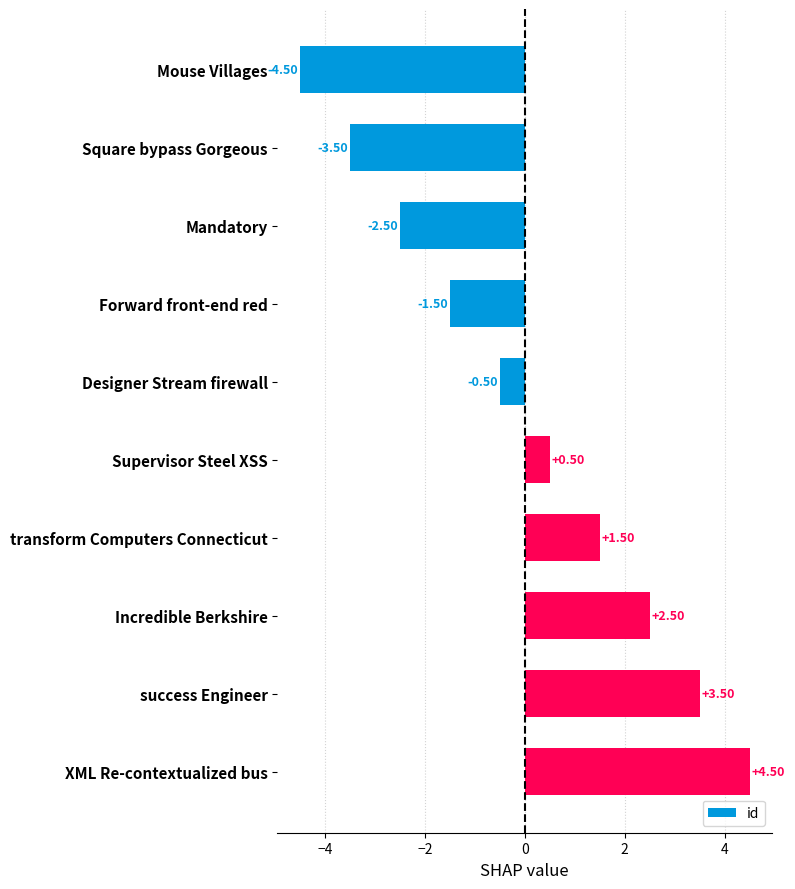

What is the label of the 4th bar from the top?

Forward front-end red